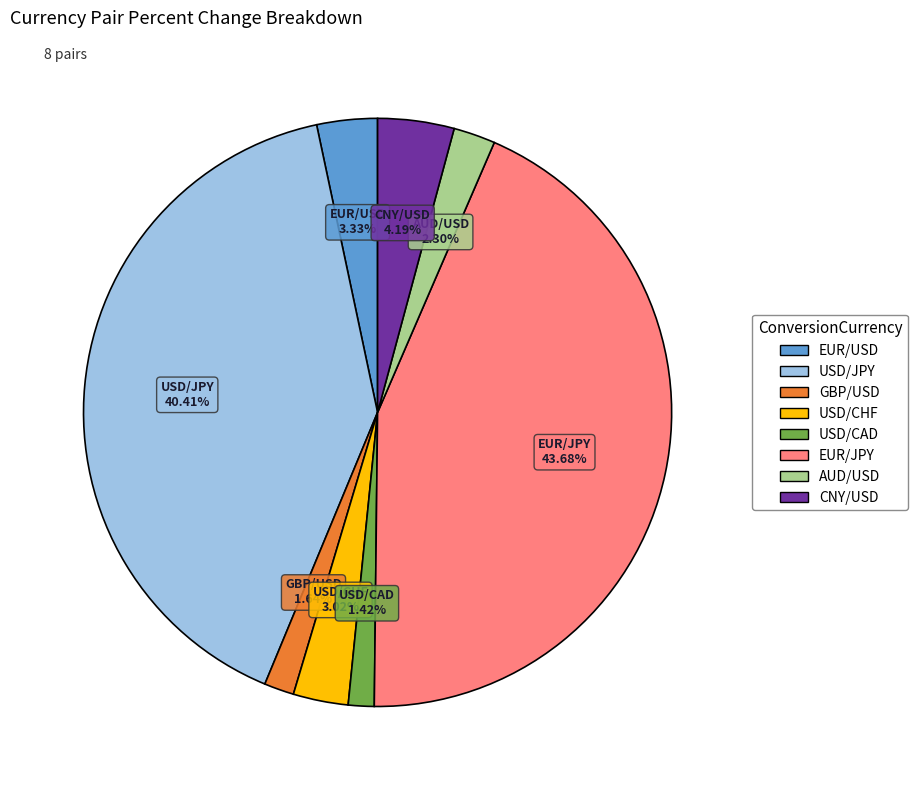

What portion of the pie excludes CNY/USD?

95.8%